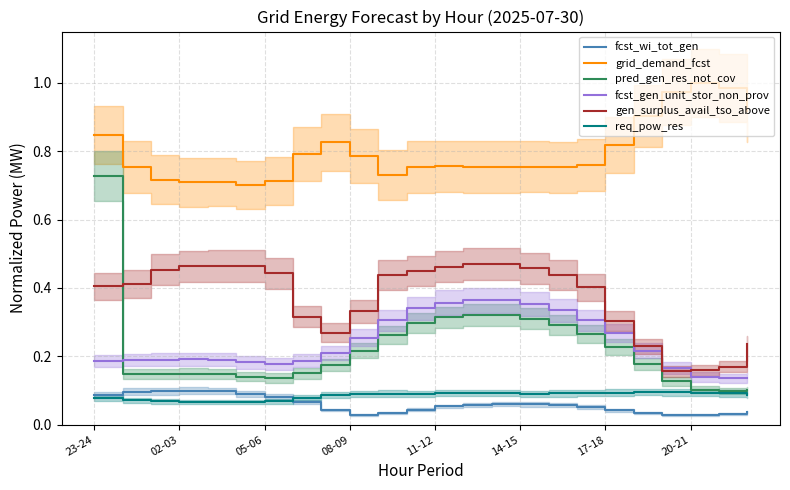

At which category is the sum across all series the highest?

23-24